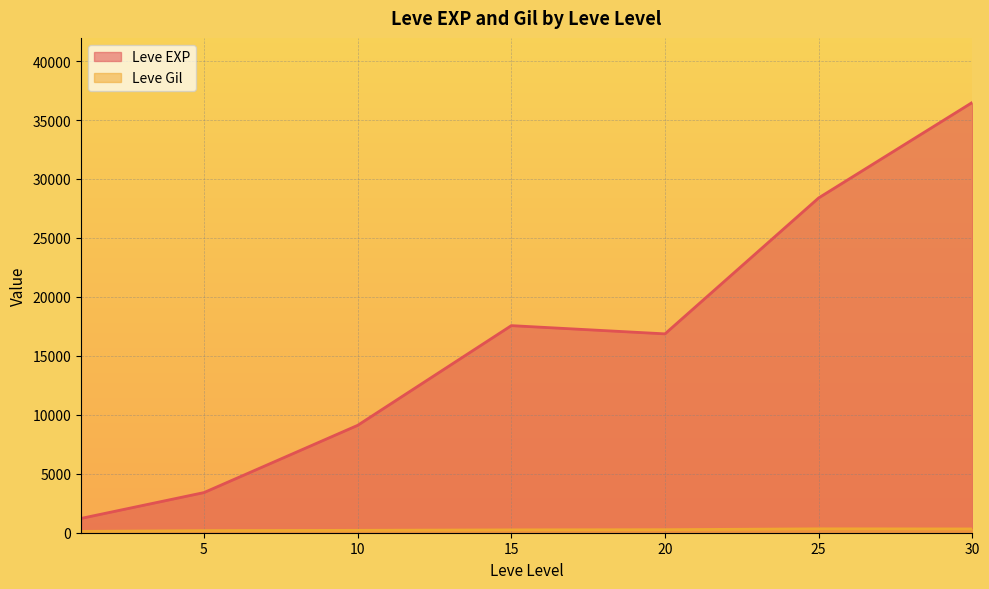

What is the maximum value shown in the chart?

36492.5